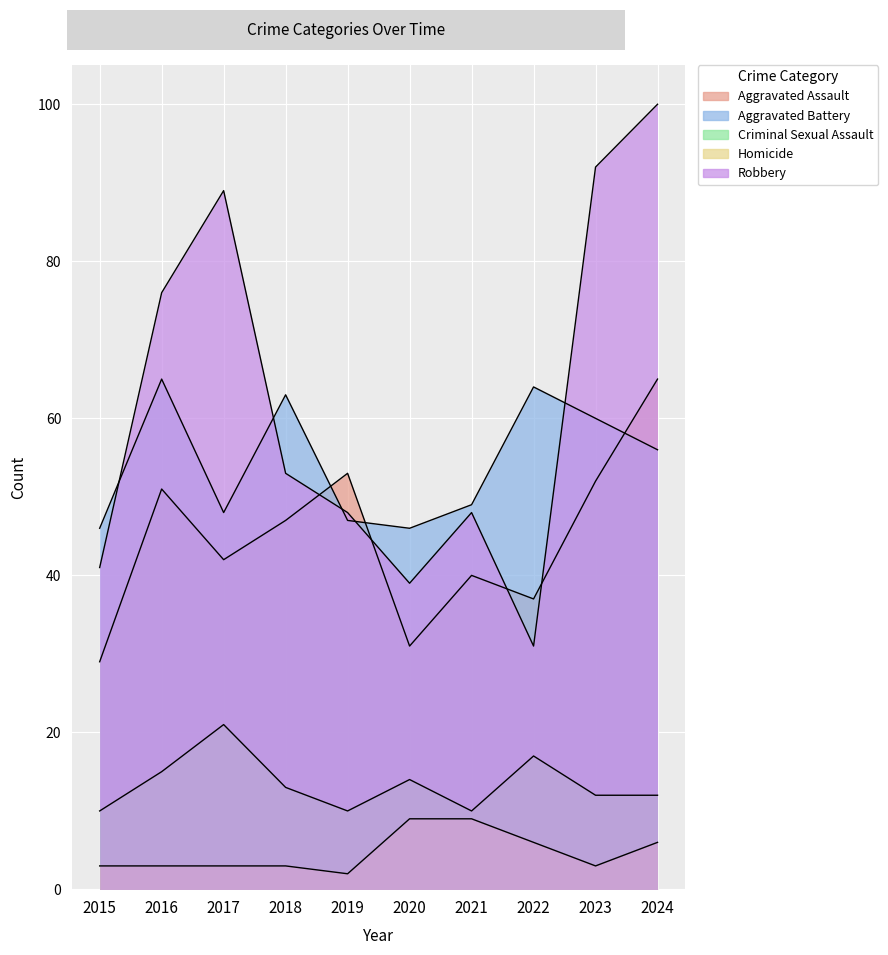

Which category has the lowest value in the Aggravated Battery series?

2015